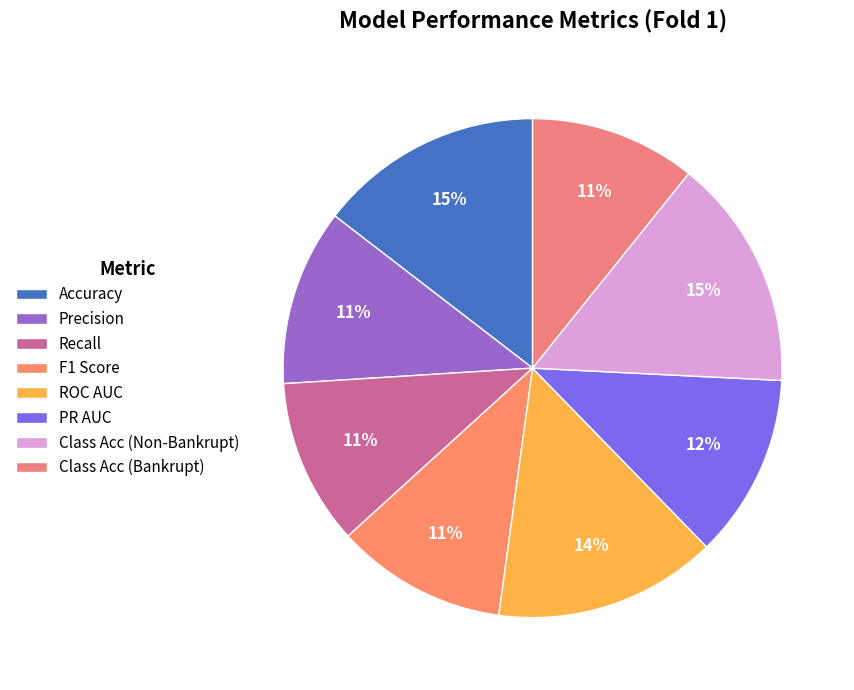

Rank the categories by value from highest to lowest.

Class Acc (Non-Bankrupt), Accuracy, ROC AUC, PR AUC, Precision, F1 Score, Recall, Class Acc (Bankrupt)